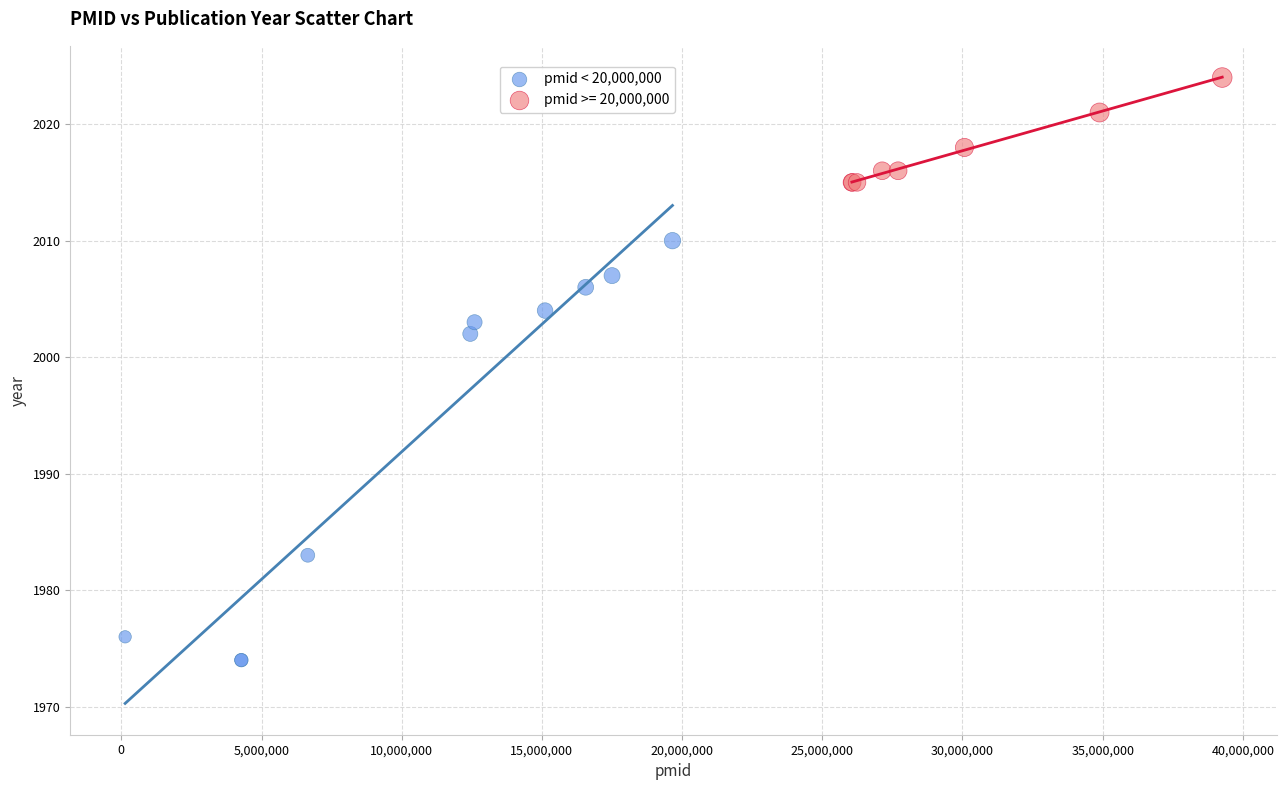

Which series reaches the maximum Y coordinate?

pmid >= 20,000,000